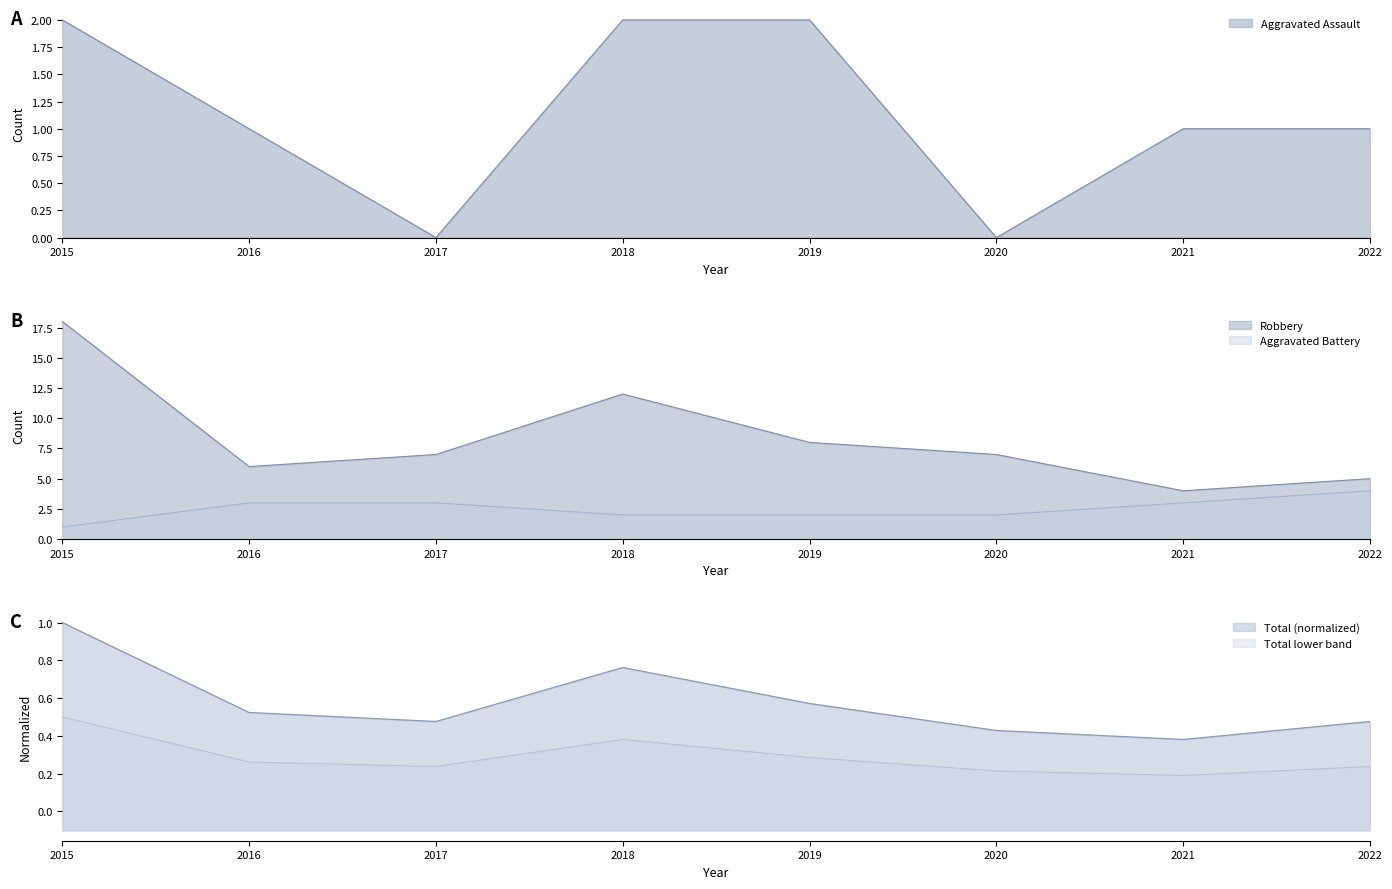

True or false: Robbery and Aggravated Assault intersect in this chart.

False